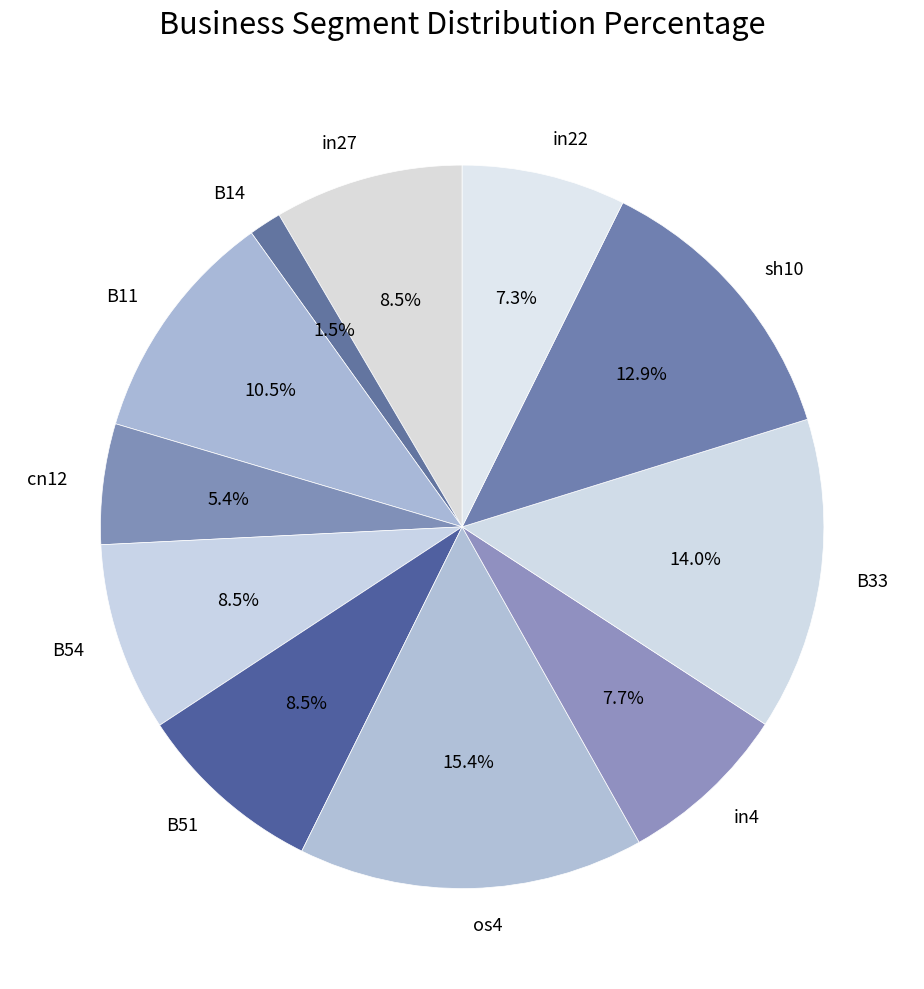

How much of the chart is everything except in27?

91.5%